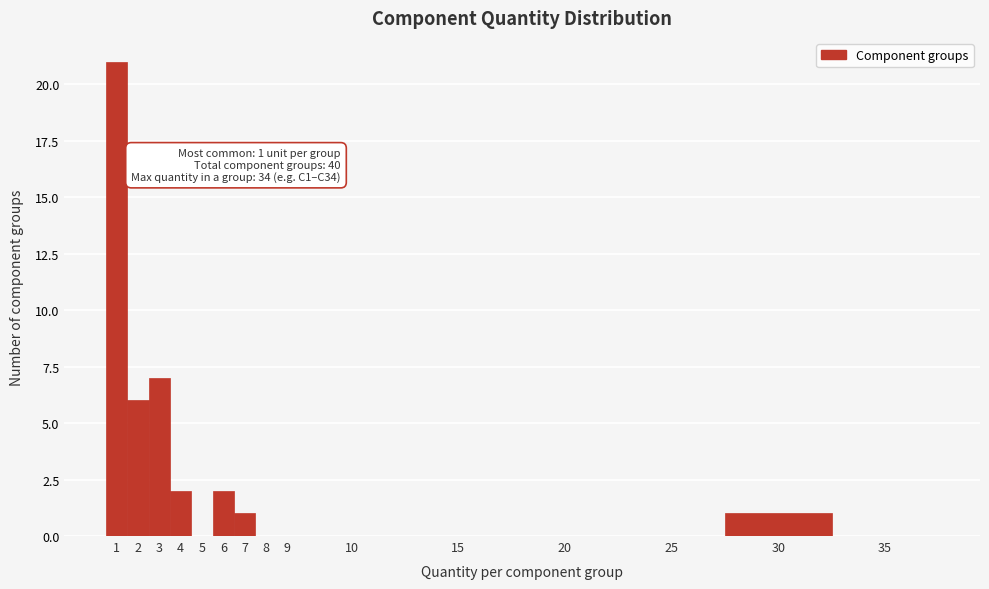

Reading left to right, transcribe all the data shown in this chart.

1=21	2=6	3=7	4=2	5=0	6=2	7=1	8=0	9=0	10=0	15=0	20=0	25=0	30=1	35=0